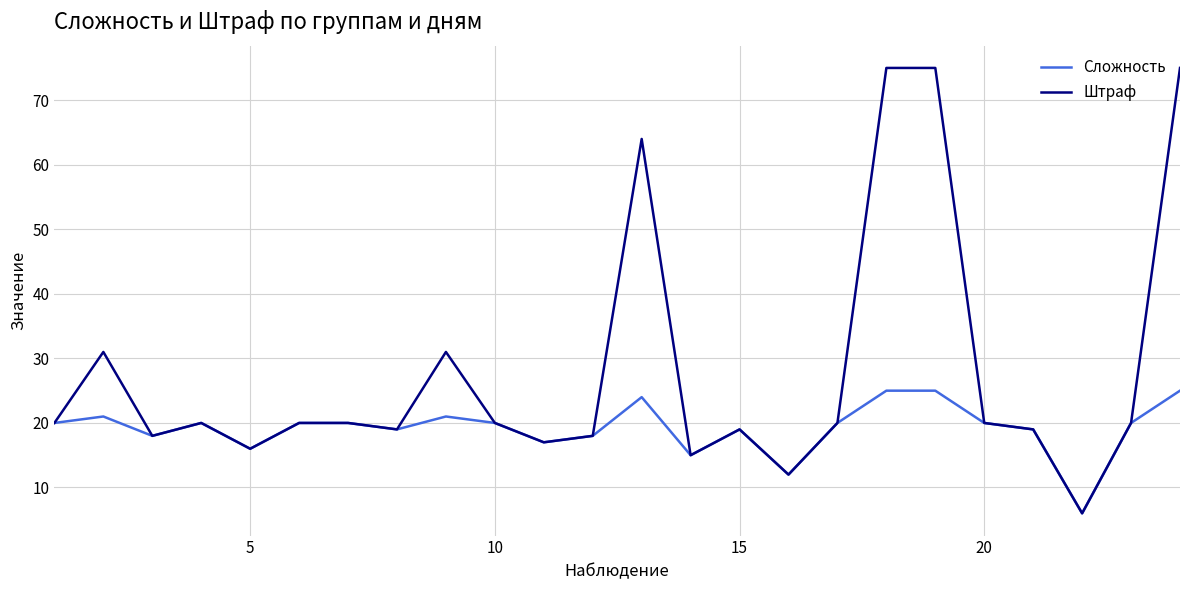

List the series in order of their peak value, highest first.

Штраф, Сложность